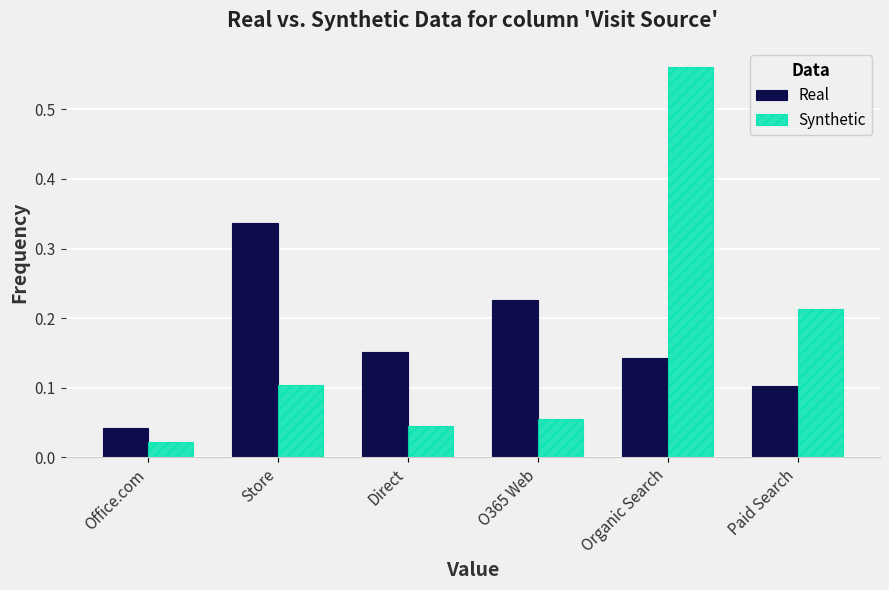

At which category is the sum across all series the highest?

Organic Search